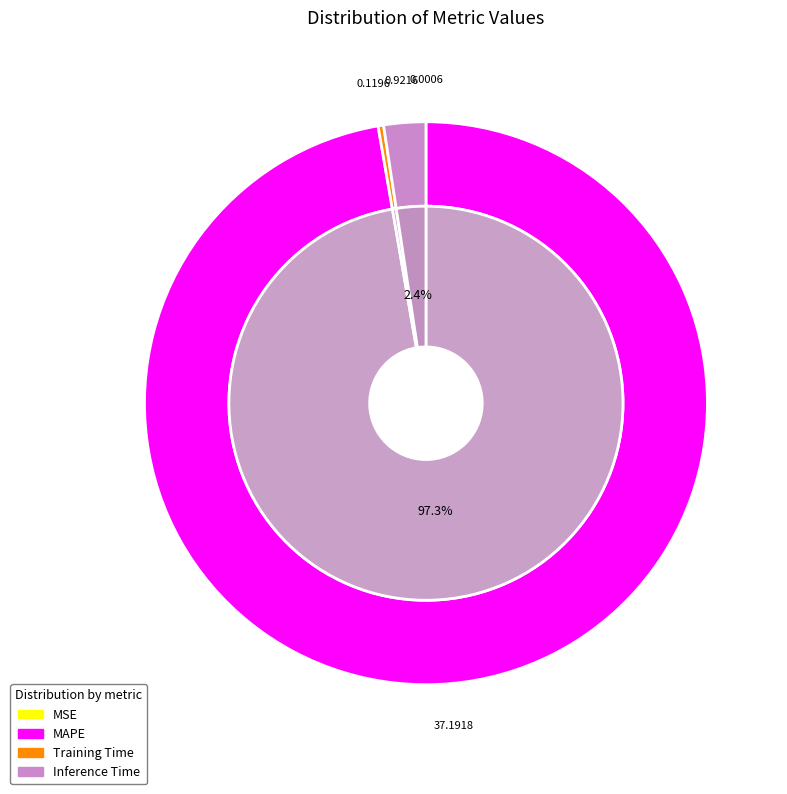

Does MAPE represent more than half of the total?

Yes